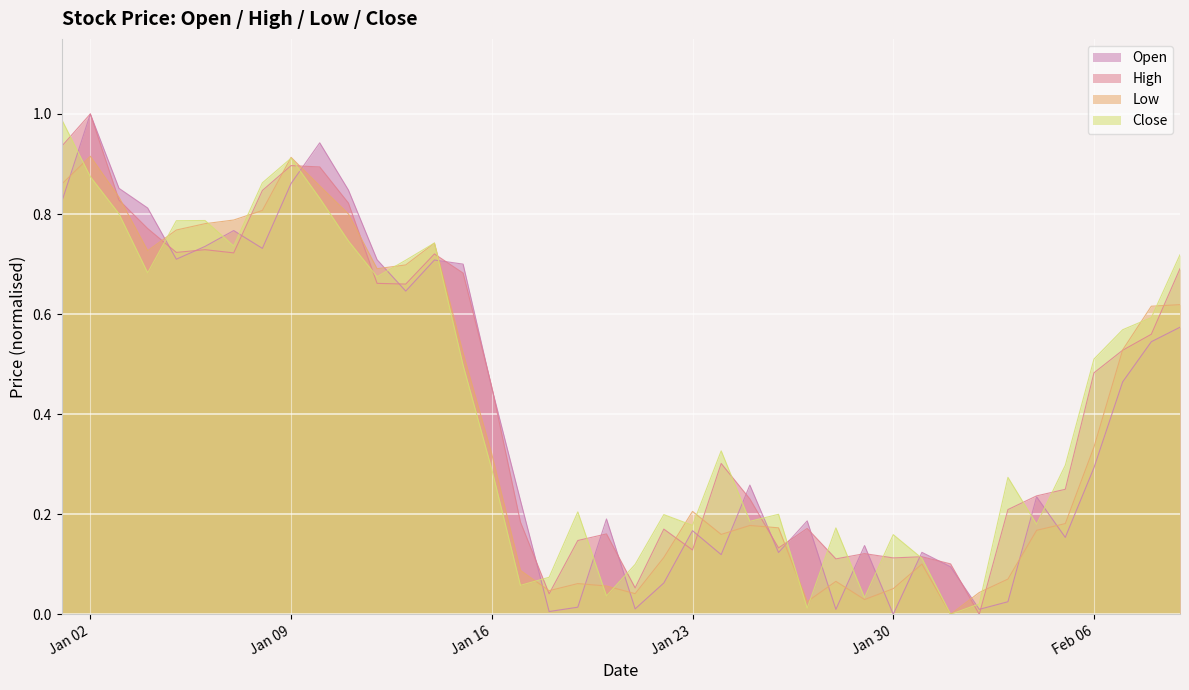

At how many categories does at least one series exceed 0?

40